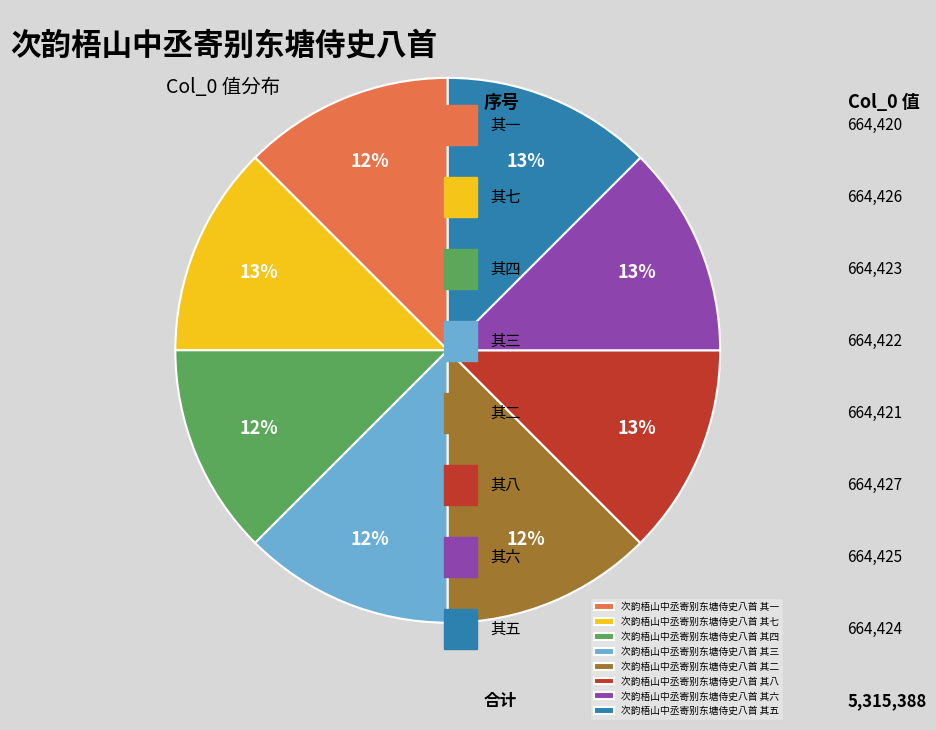

Is it true that 次韵梧山中丞寄别东塘侍史八首 其一 is 21% of the pie?

False